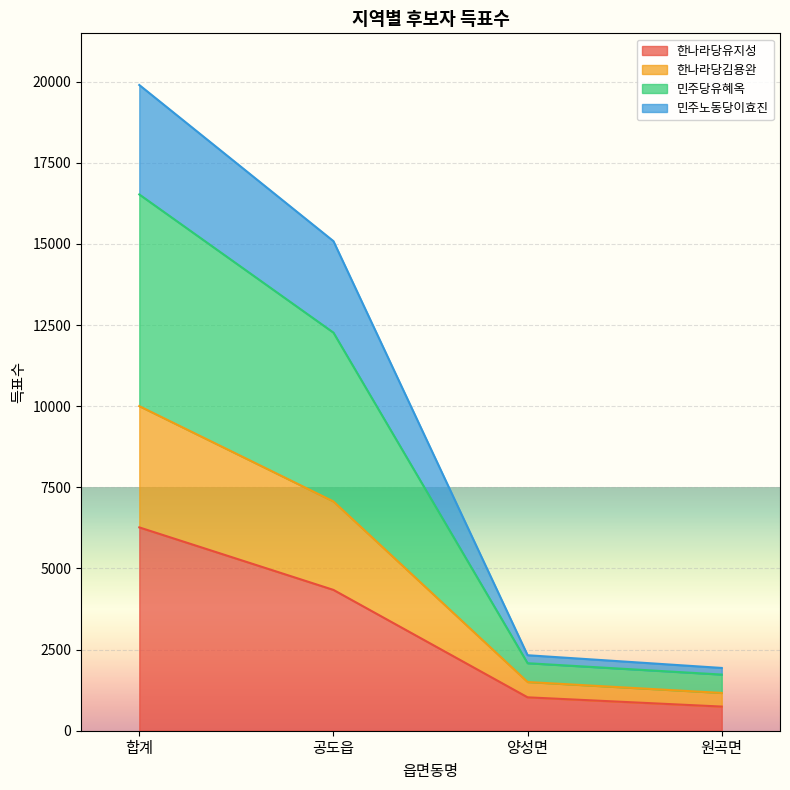

Which category has the highest value in the 한나라당유지성 series?

합계